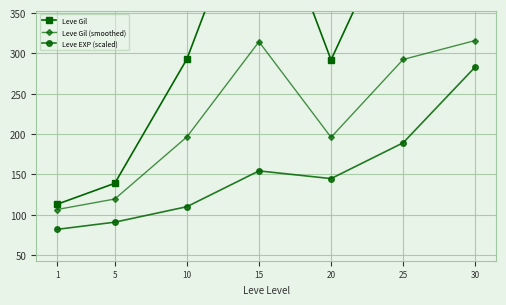

At 20, list the series in order from largest to smallest.

Leve Gil, Leve Gil (smoothed), Leve EXP (scaled)